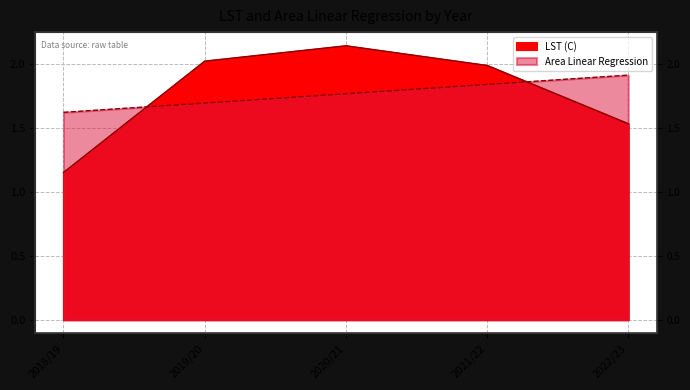

What is the label of the 5th point from the right?

2018/19